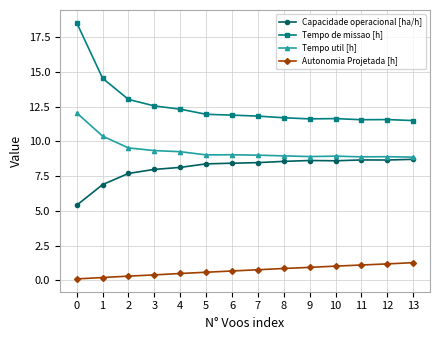

True or false: Tempo de missao [h] and Tempo util [h] intersect in this chart.

False